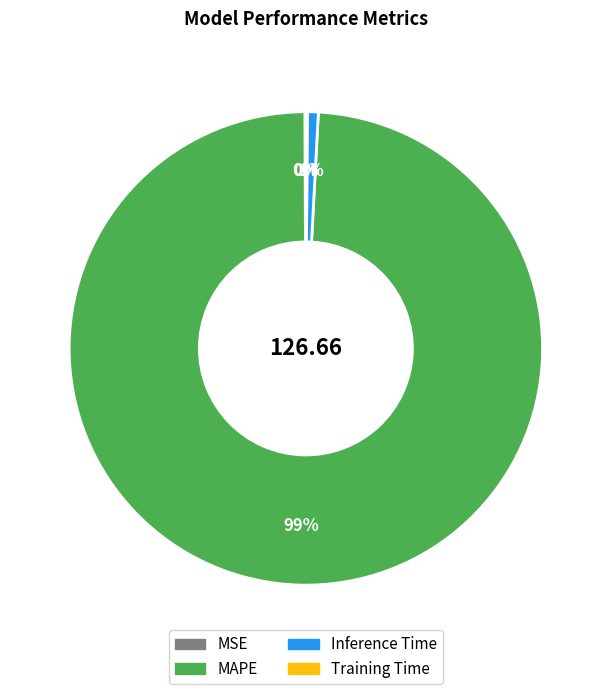

The MAPE slice represents 99% of the pie. True or false?

True